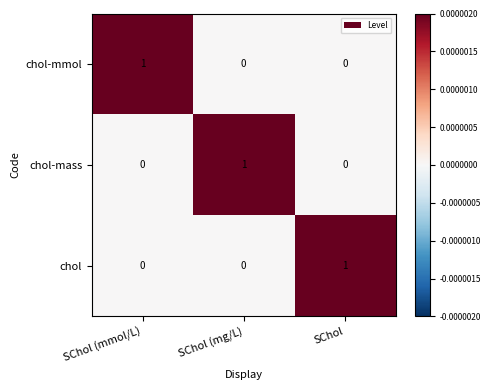

Reading left to right, what are all the values shown in this chart?

chol-mmol: SChol (mmol/L)=1	SChol (mg/L)=0	SChol=0
chol-mass: SChol (mmol/L)=0	SChol (mg/L)=1	SChol=0
chol: SChol (mmol/L)=0	SChol (mg/L)=0	SChol=1